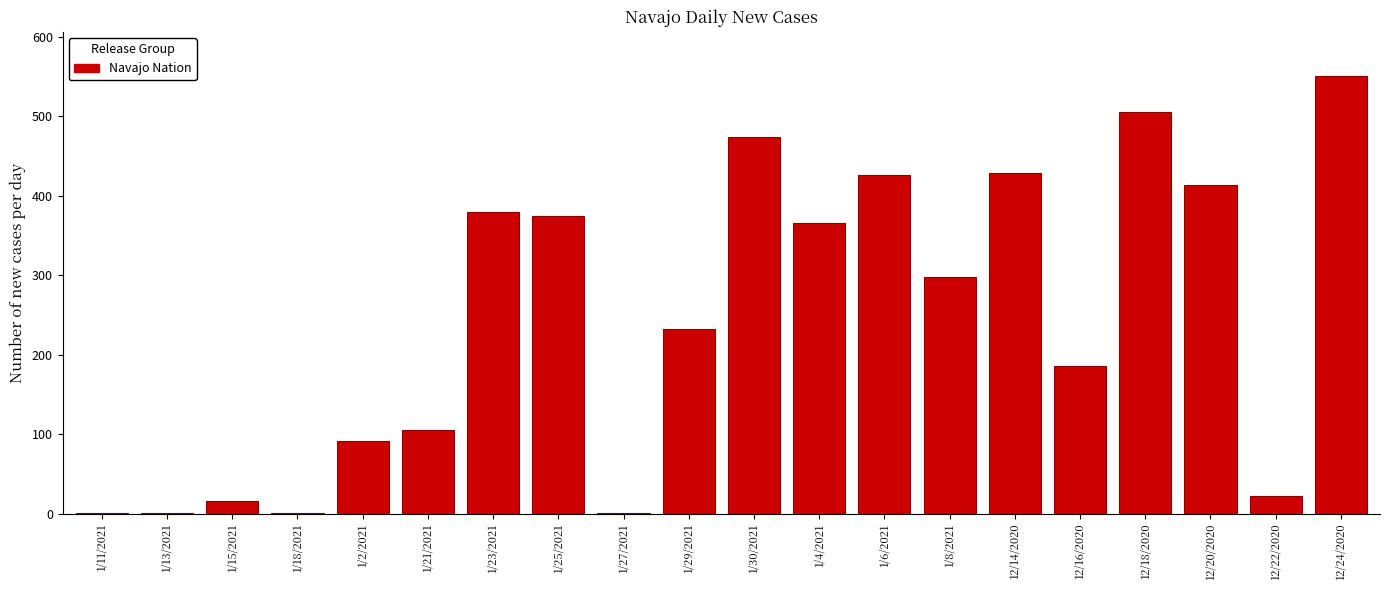

Reading left to right, what are all the values shown in this chart?

1/11/2021=1	1/13/2021=1	1/15/2021=16	1/18/2021=1	1/2/2021=92	1/21/2021=105	1/23/2021=380	1/25/2021=374	1/27/2021=1	1/29/2021=232	1/30/2021=474	1/4/2021=366	1/6/2021=426	1/8/2021=298	12/14/2020=429	12/16/2020=186	12/18/2020=505	12/20/2020=413	12/22/2020=22	12/24/2020=551